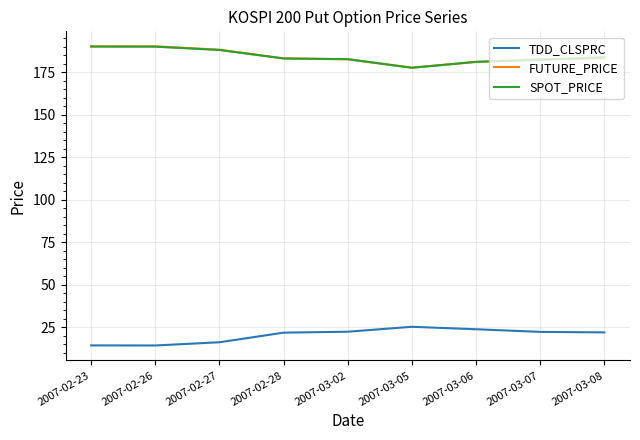

What position from the left is 2007-03-05?

6